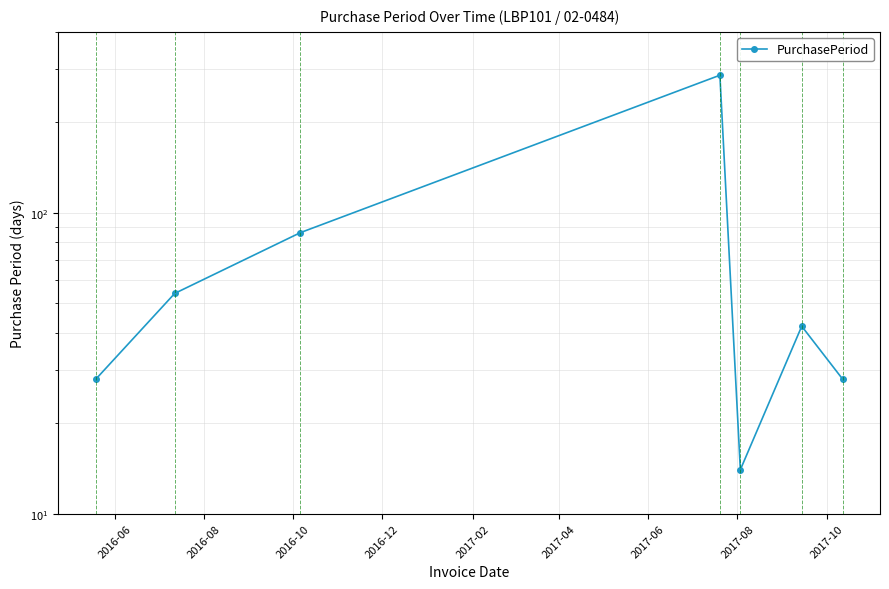

What is the change in value from 2016-10 to 2016-12?

+201